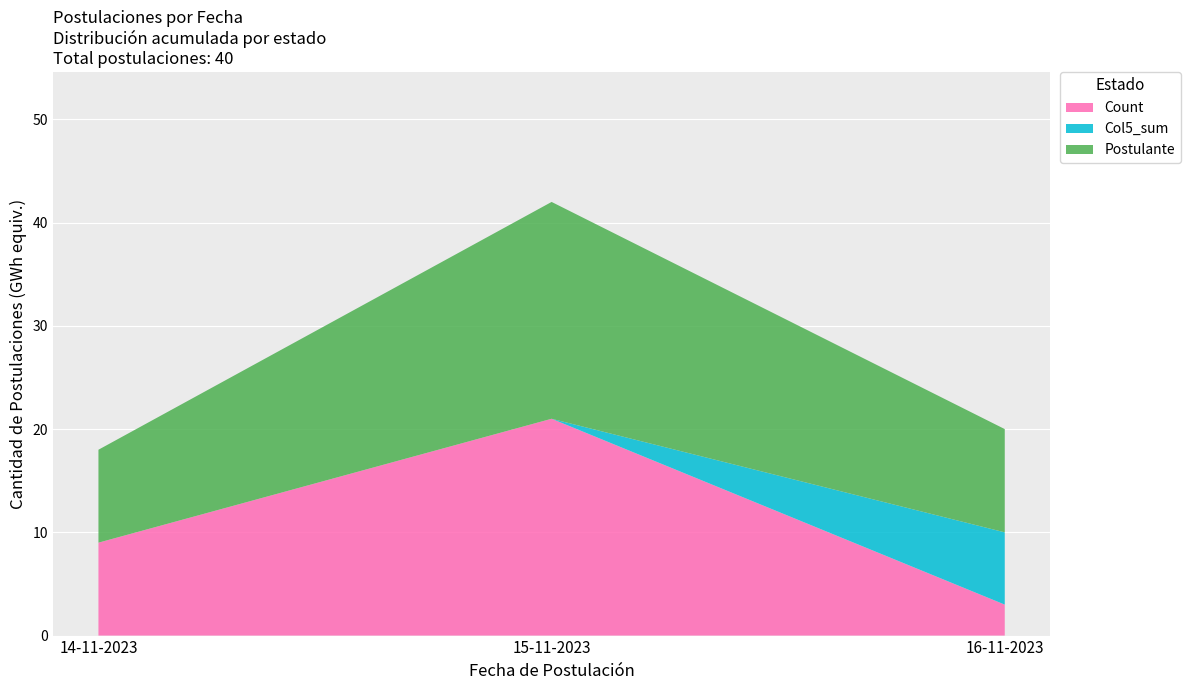

Reading right to left, list the values for the Count series.

16-11-2023=3	15-11-2023=21	14-11-2023=9